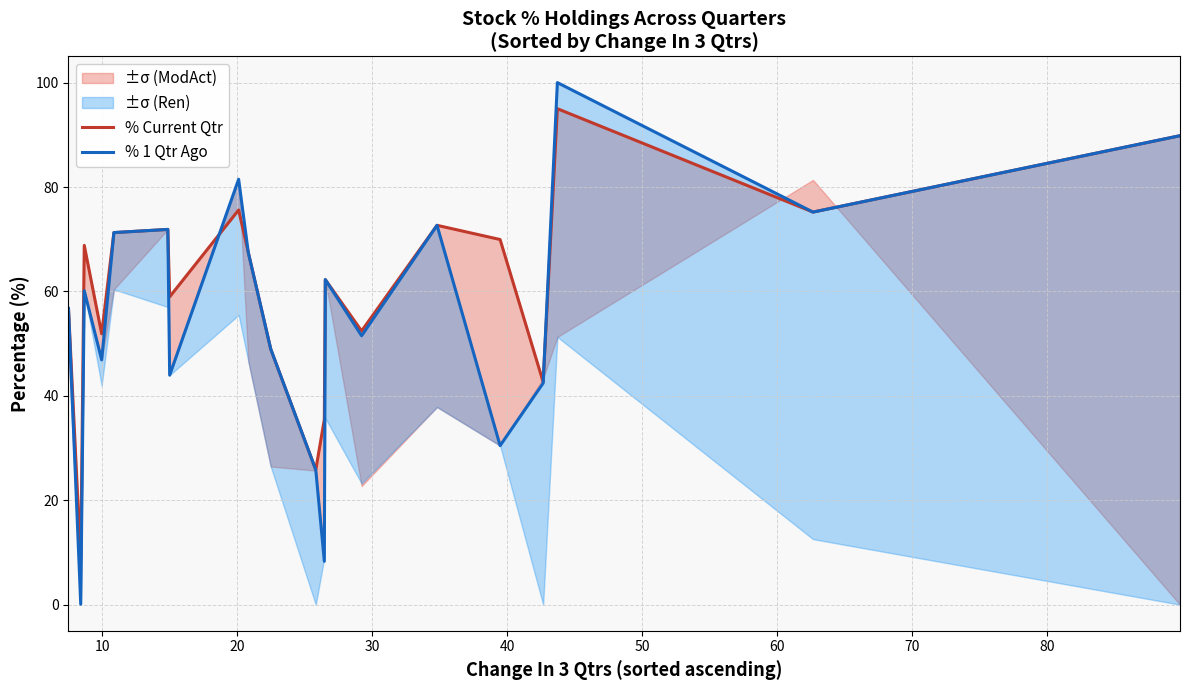

Rank the series by their average value, from lowest to highest.

% 1 Qtr Ago, % Current Qtr